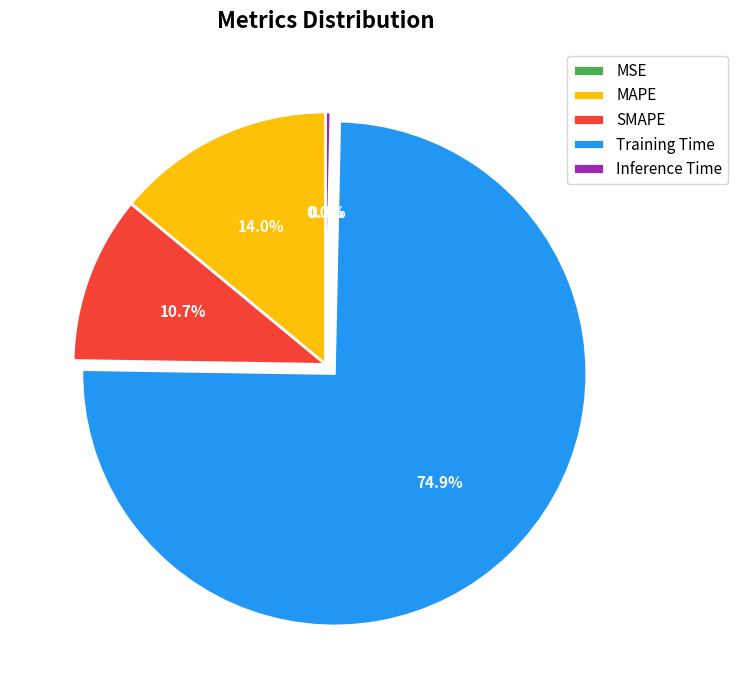

To the nearest percent, what is the difference between the MAPE and Training Time slice percentages?

61%